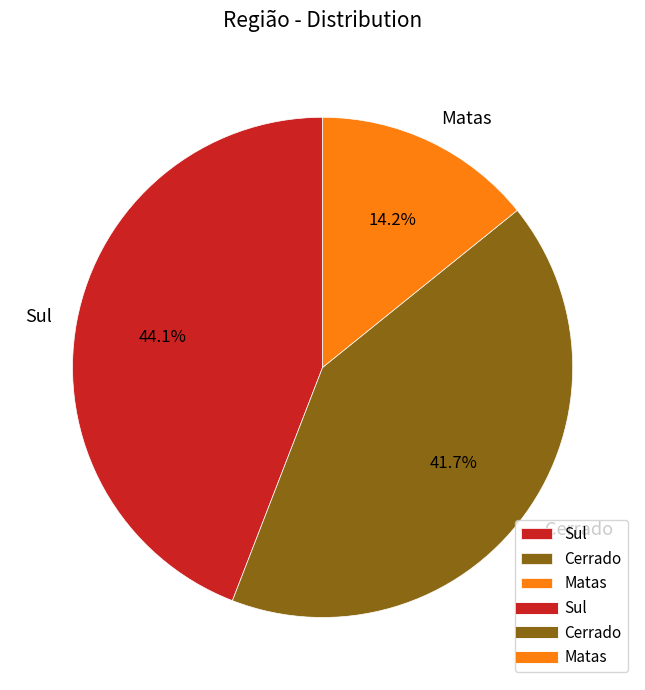

Do Cerrado and Sul together represent more than half of the pie?

Yes